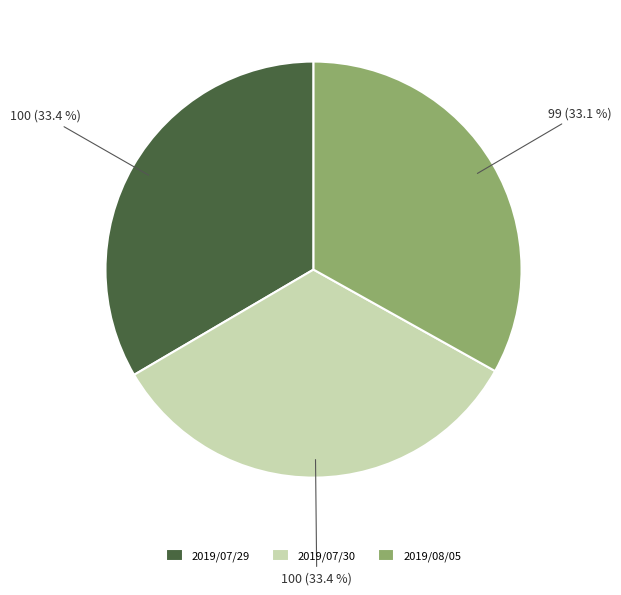

How much of the chart is everything except 2019/07/30?

66.6%